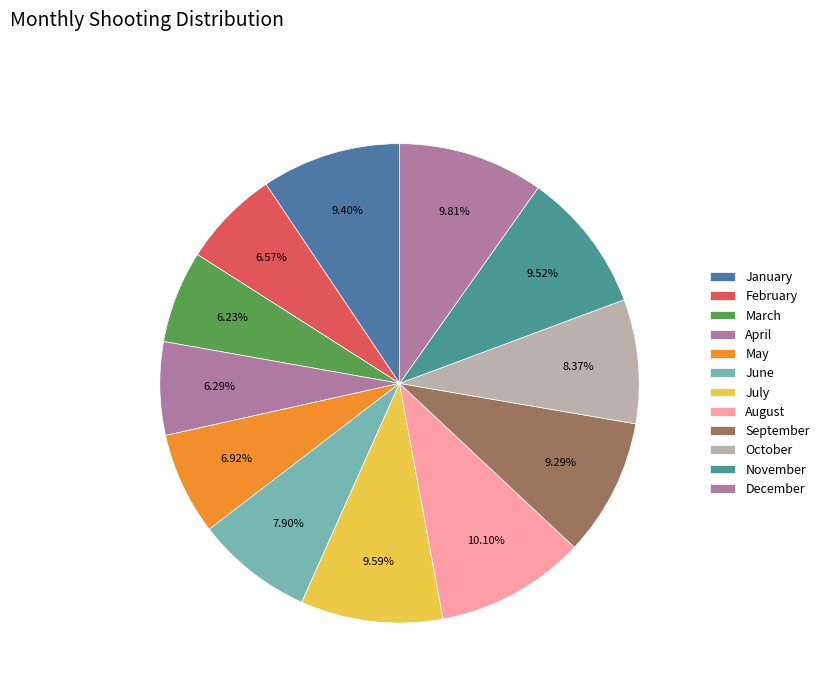

How many segments does this pie chart have?

12